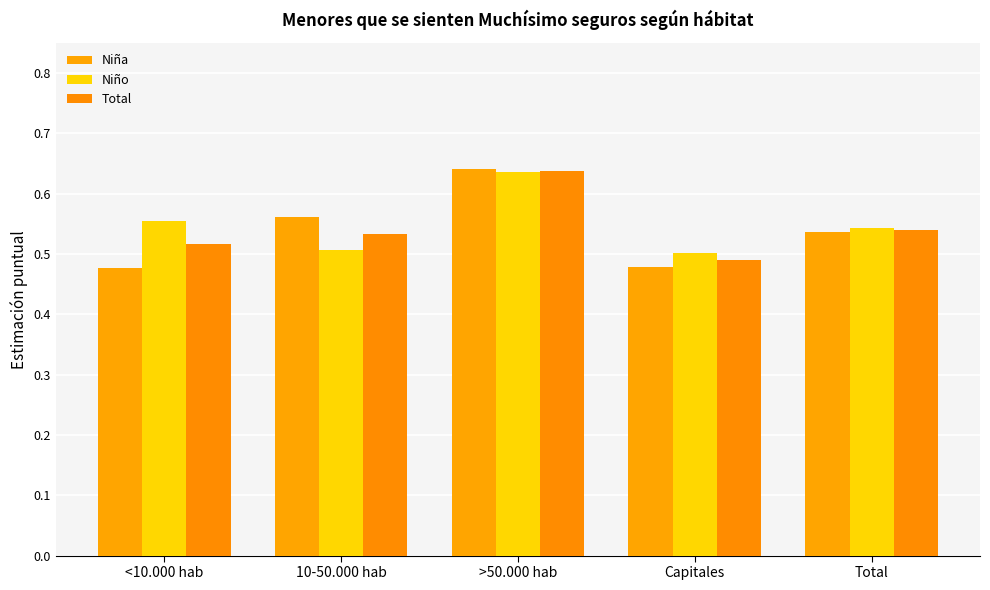

What is the label of the 5th bar from the right?

<10.000 hab